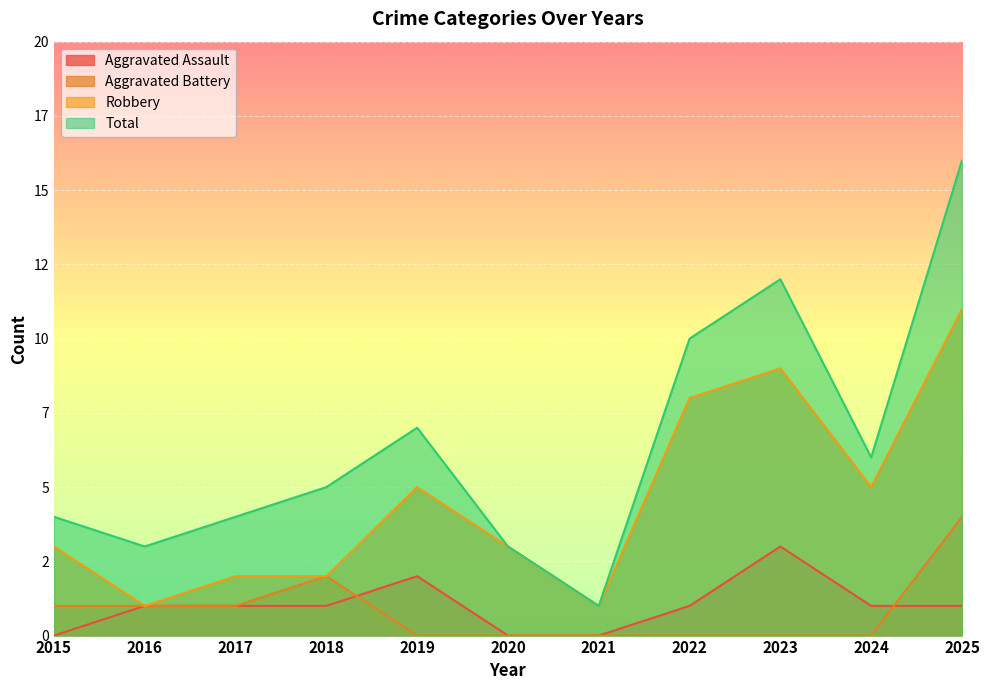

The value of Total at 2019 is 10. True or false?

False